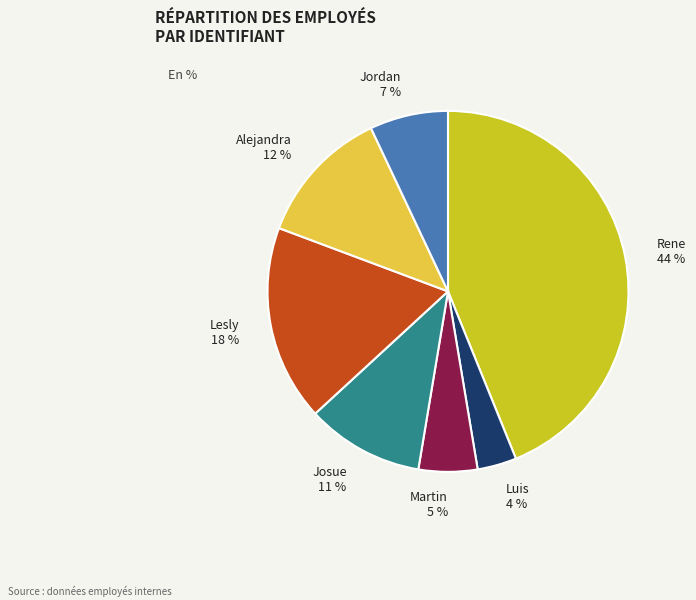

Between Jordan and Rene, which is larger?

Rene